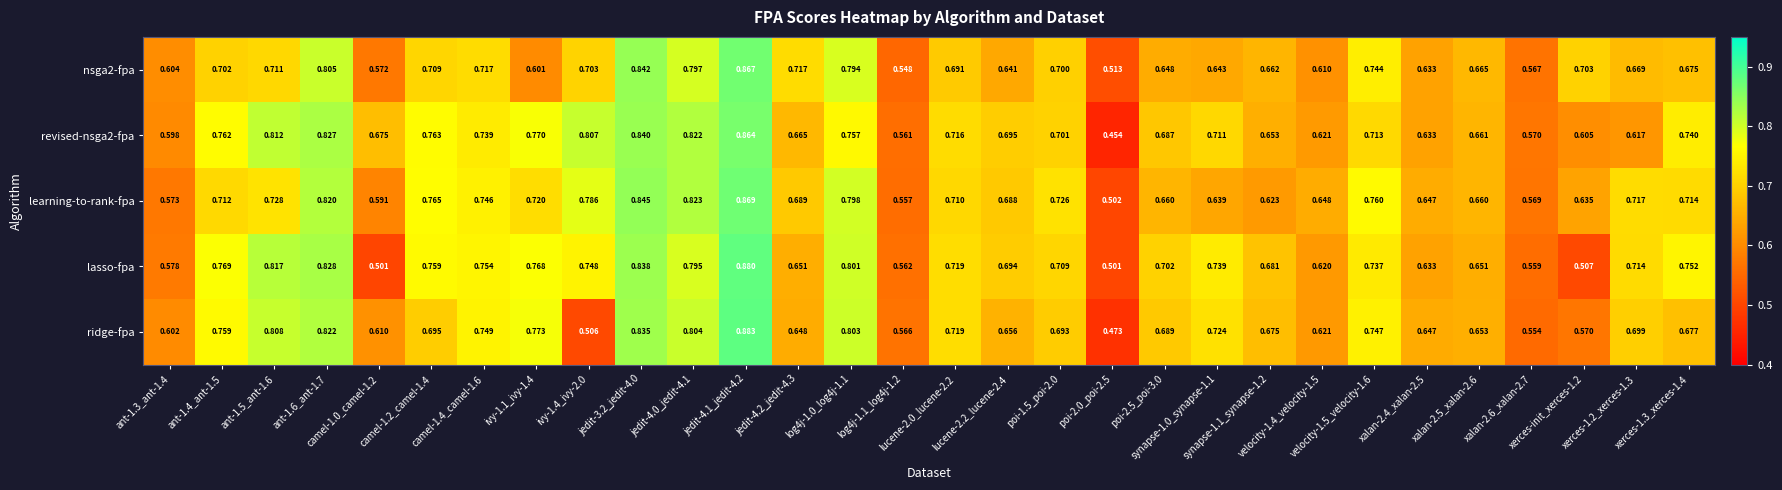

Count the number of categories in the chart.

30